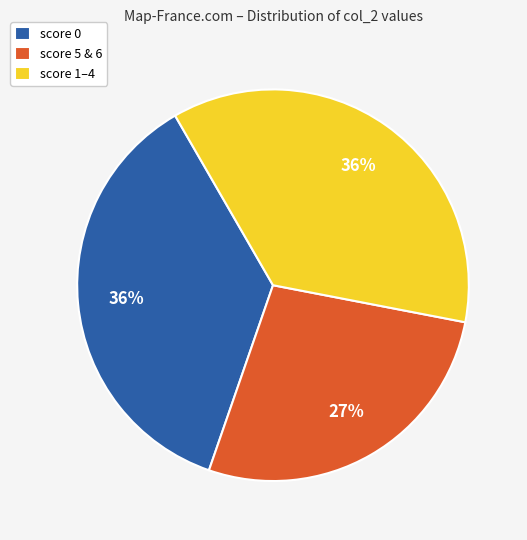

To the nearest percent, what percentage of the pie is score 1–4?

36%